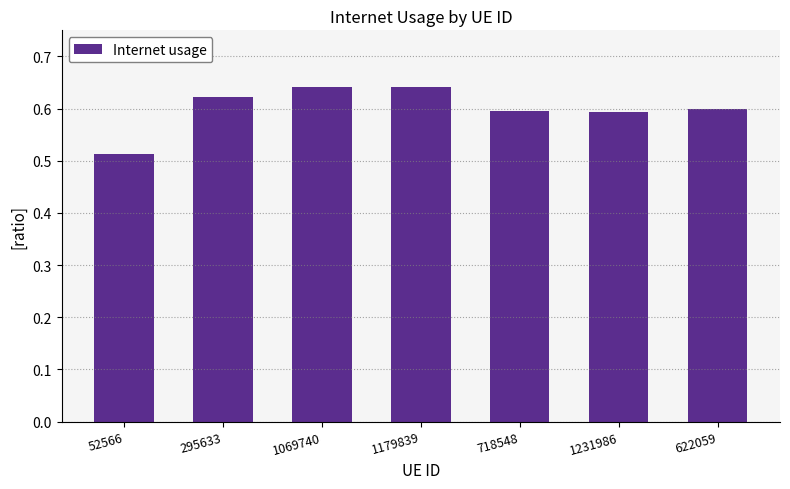

At which category does the chart reach its minimum across all series?

52566